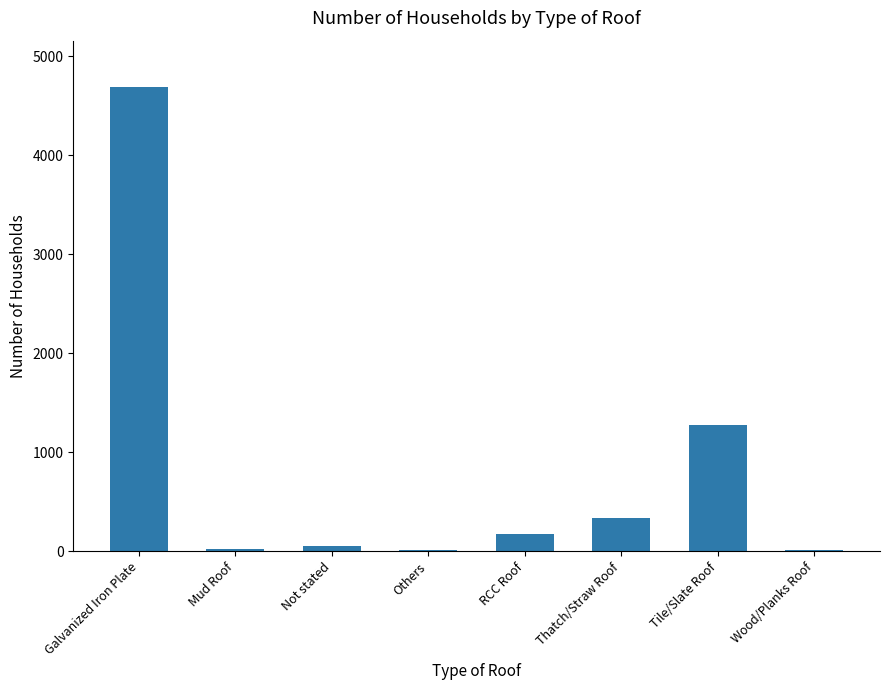

True or false: the data shows 1271 at Tile/Slate Roof.

True